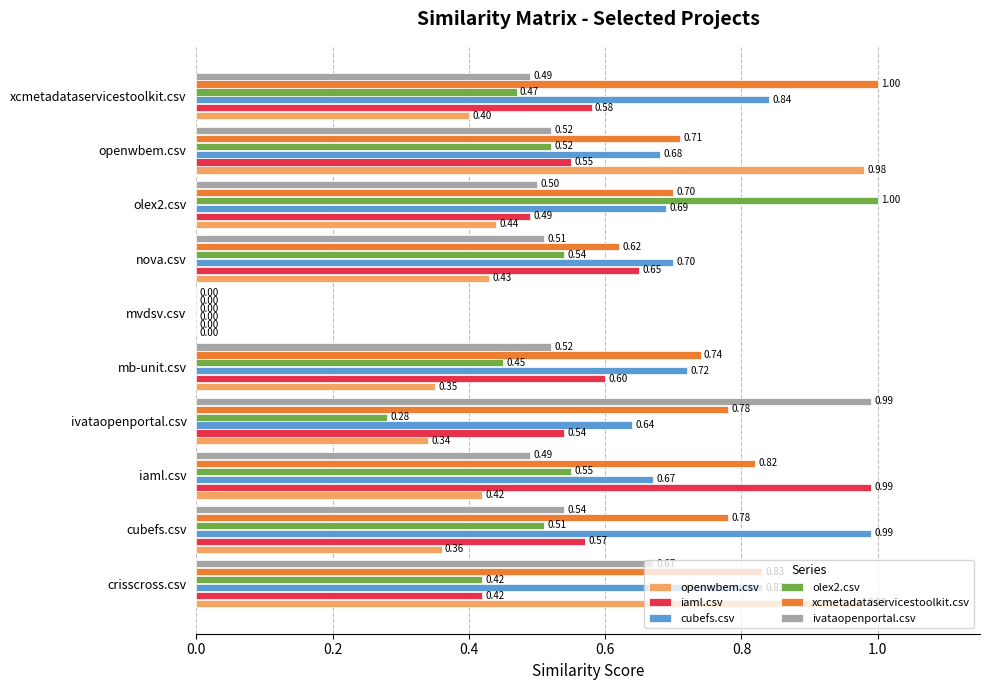

What is the sum of all cubefs.csv values?

6.8